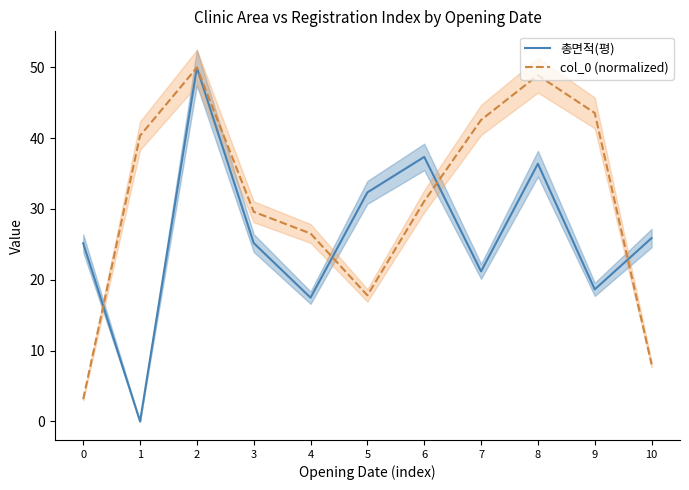

Count the number of data series in this chart.

2